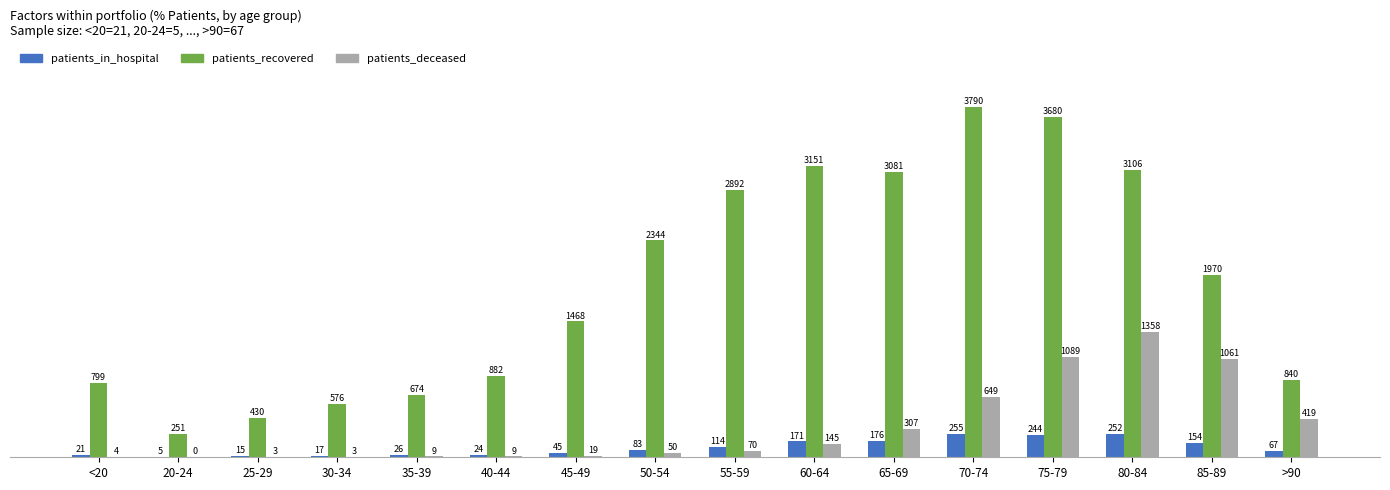

At which label is patients_deceased closest to 679?

70-74